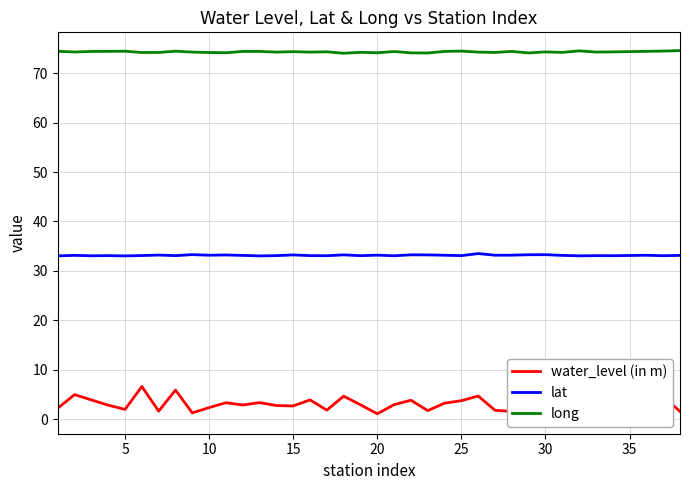

True or false: long and lat cross at least once.

False